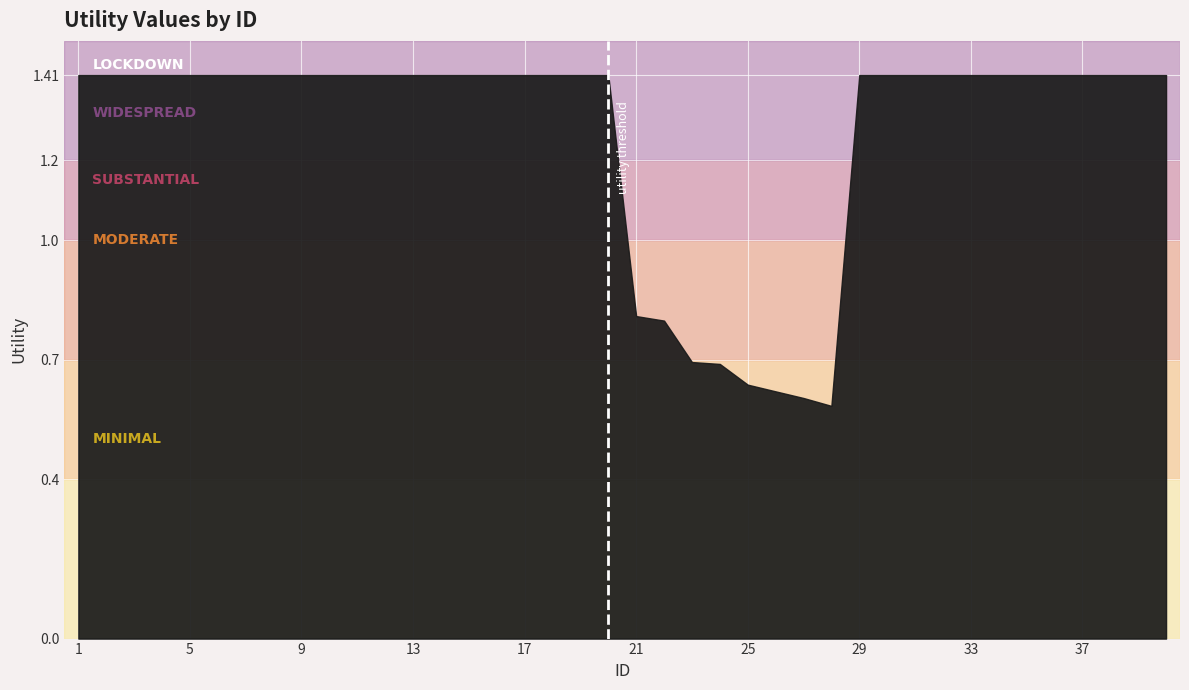

At which label does the data first exceed 1?

1